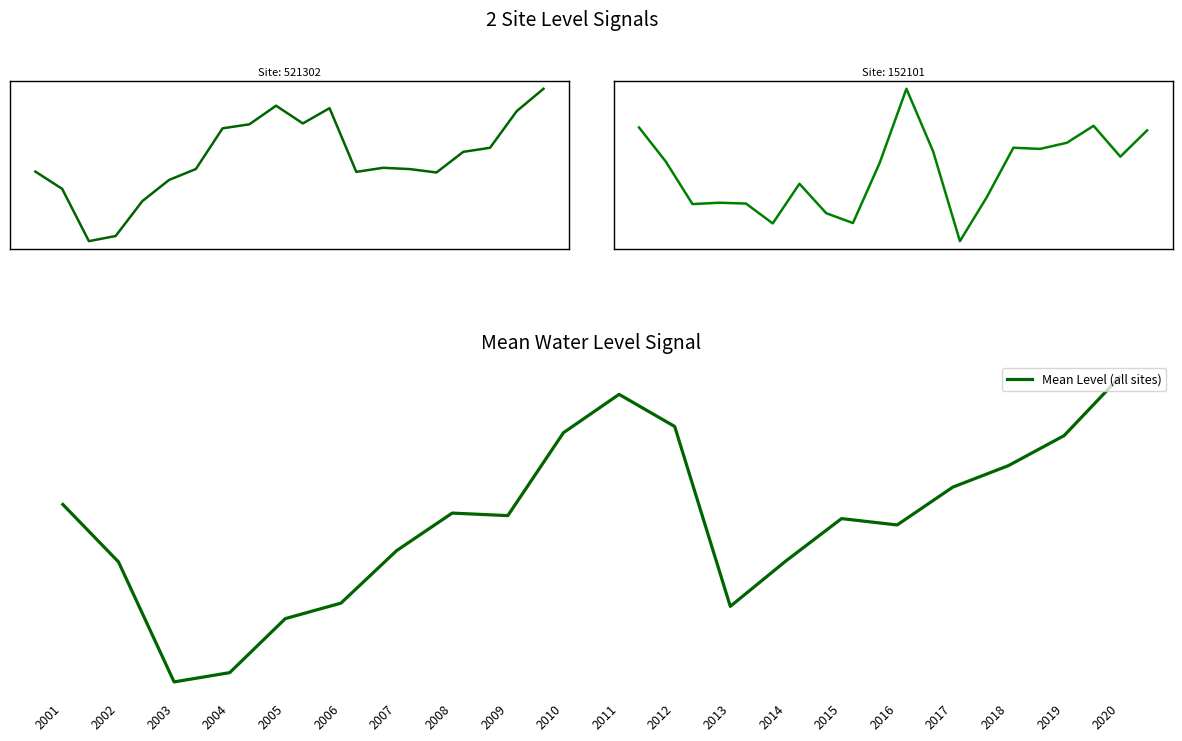

What is the difference between the maximum and minimum values in the #403954099152101 series?

0.6